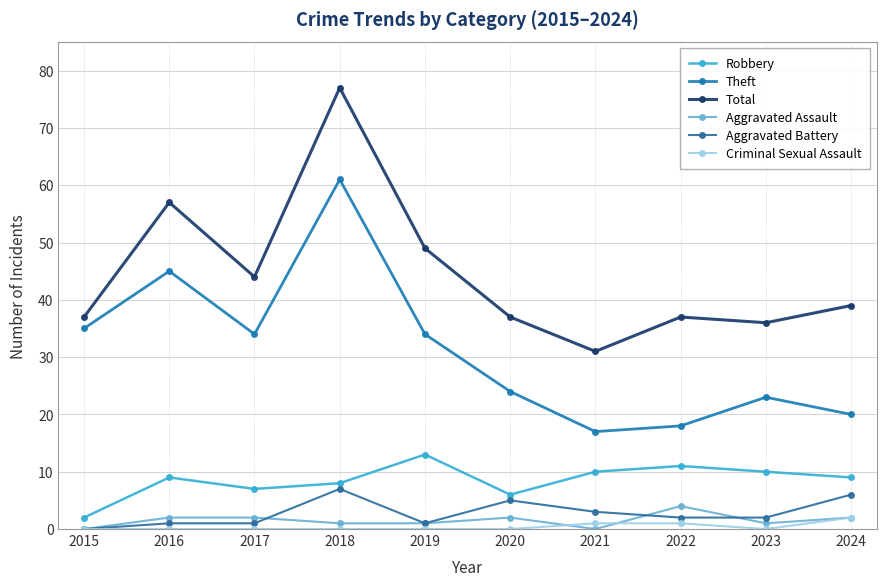

Which series has the largest range (max minus min)?

Total